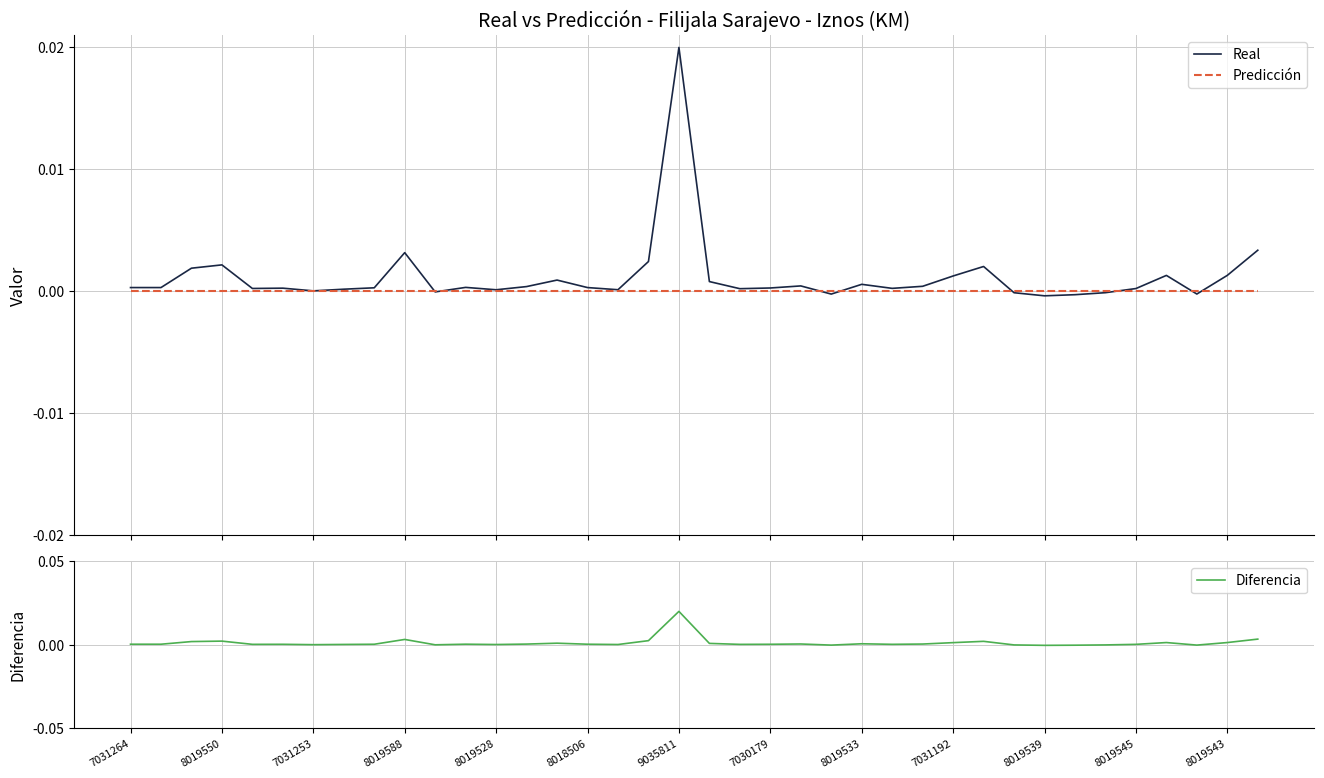

True or false: Diferencia has a value of 0.0 at 8019533.

True